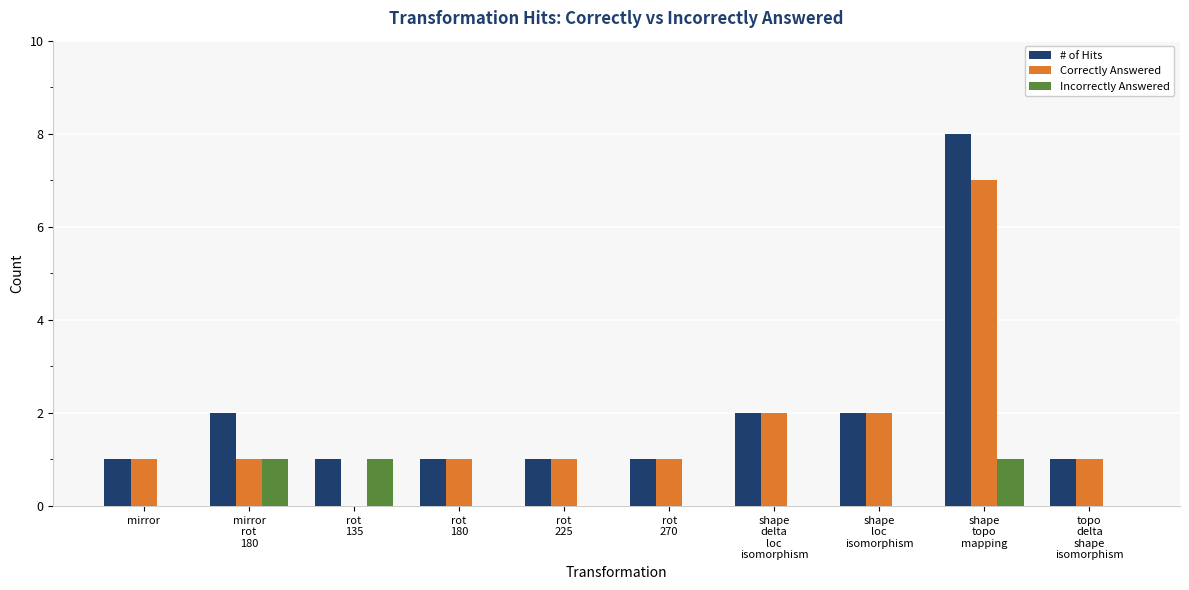

How many distinct data groups are displayed?

3